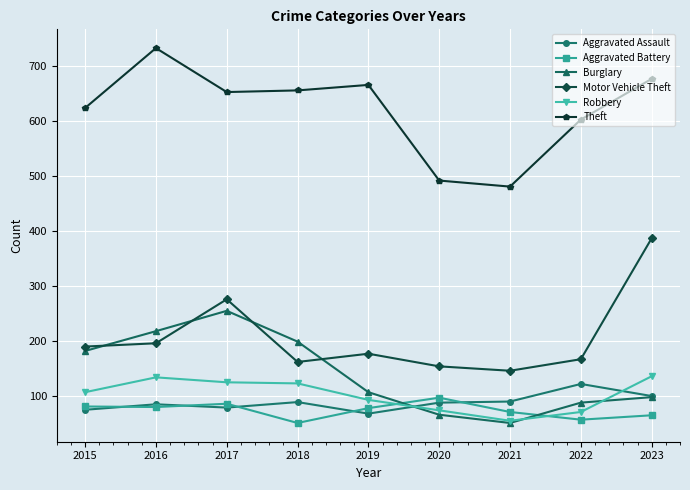

What is the minimum value shown in the chart?

51